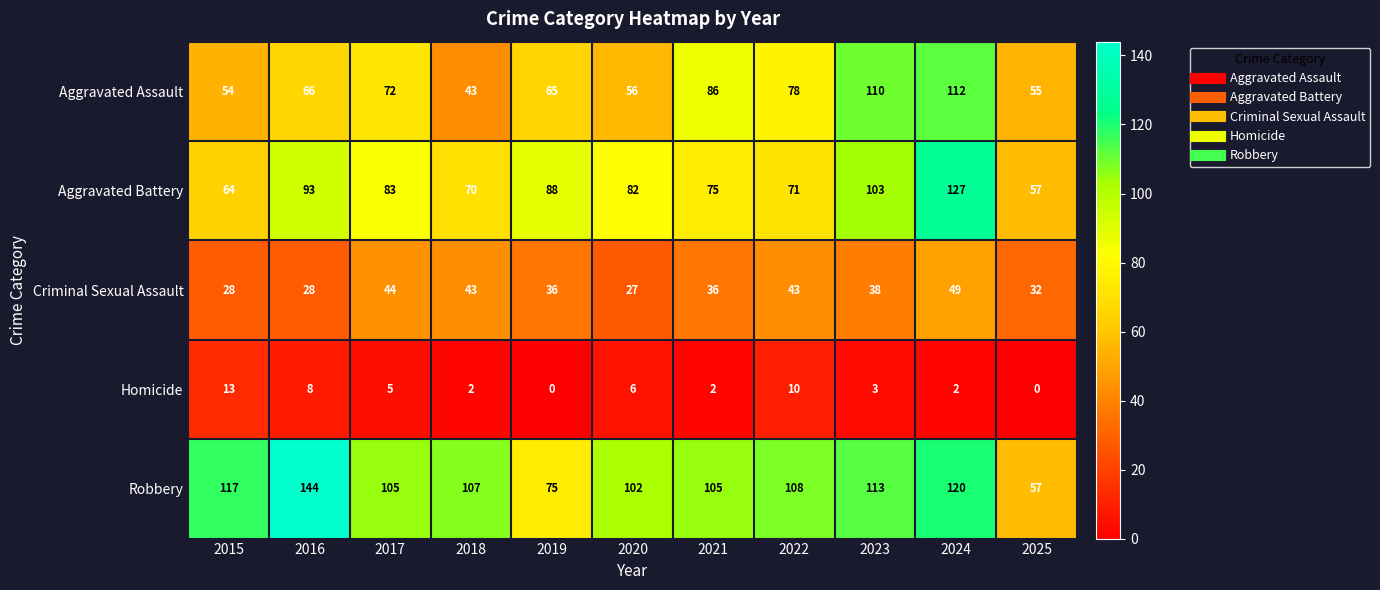

How many data points does each series have?

11